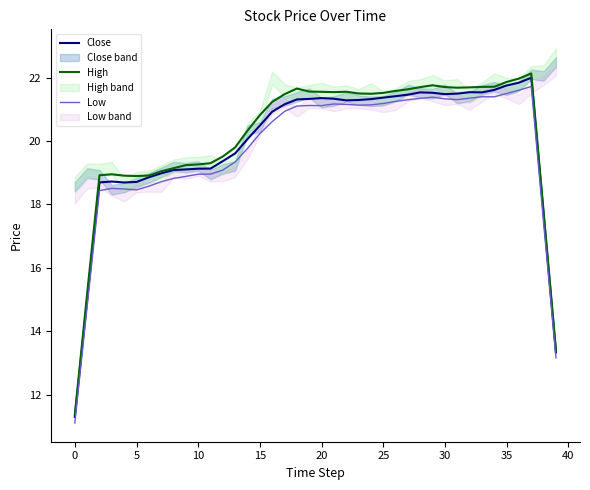

The value of Low at 38 is 17.4. True or false?

True